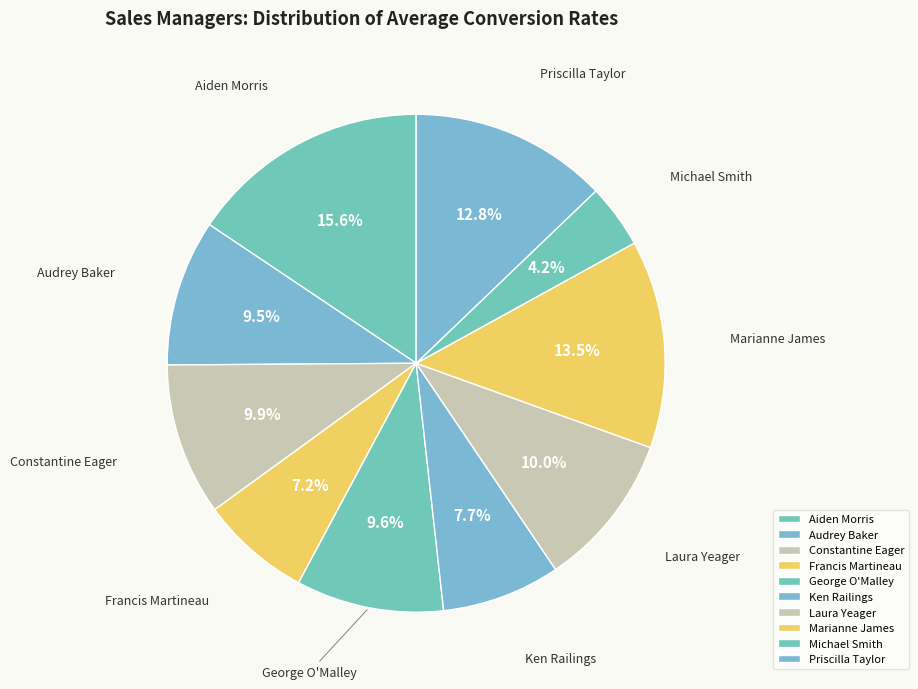

Does Audrey Baker represent more than half of the total?

No